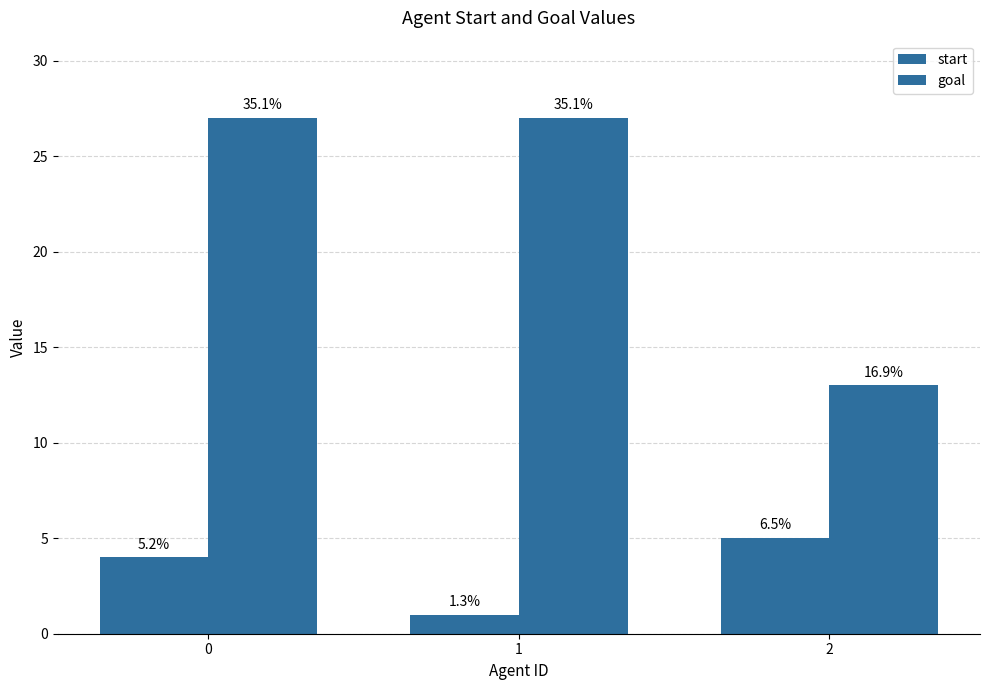

How many bars are there in total?

6